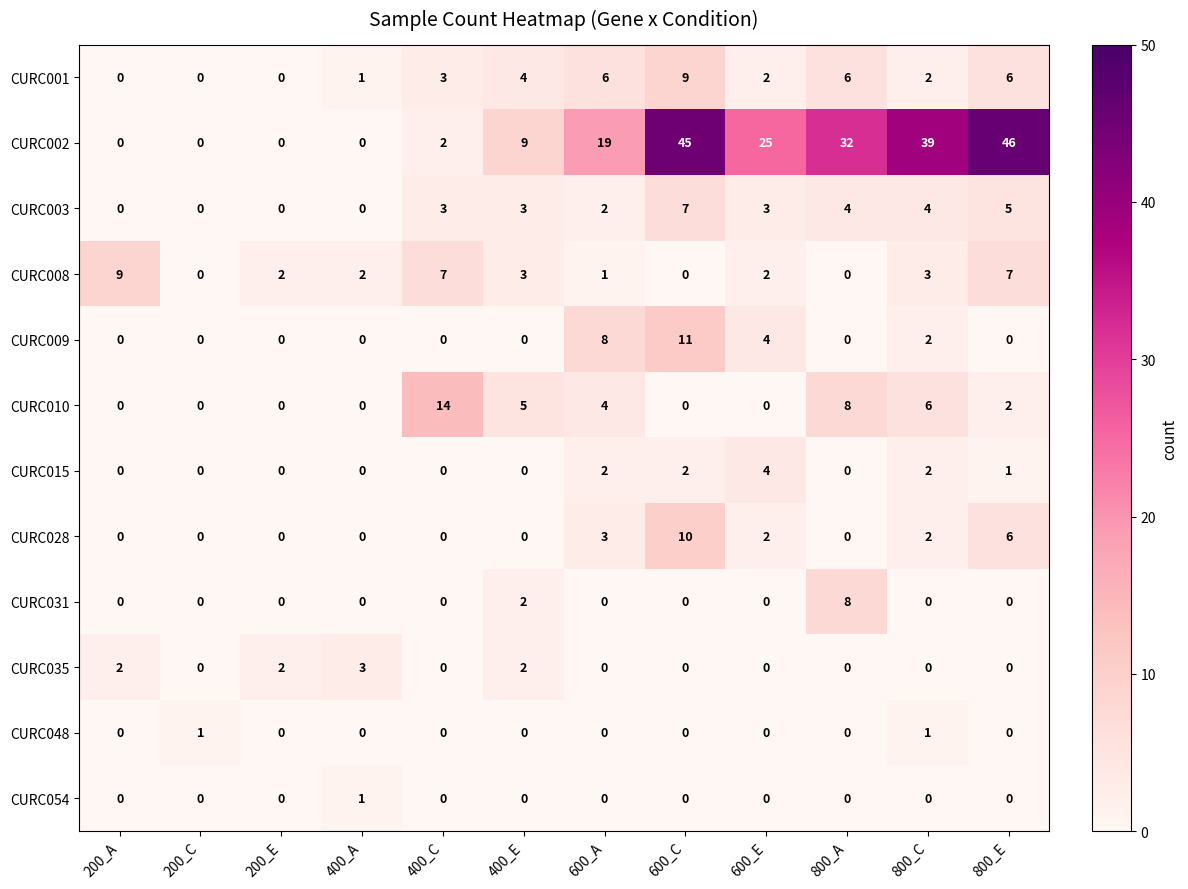

True or false: CURC009 has a value of 2 at 600_A.

False